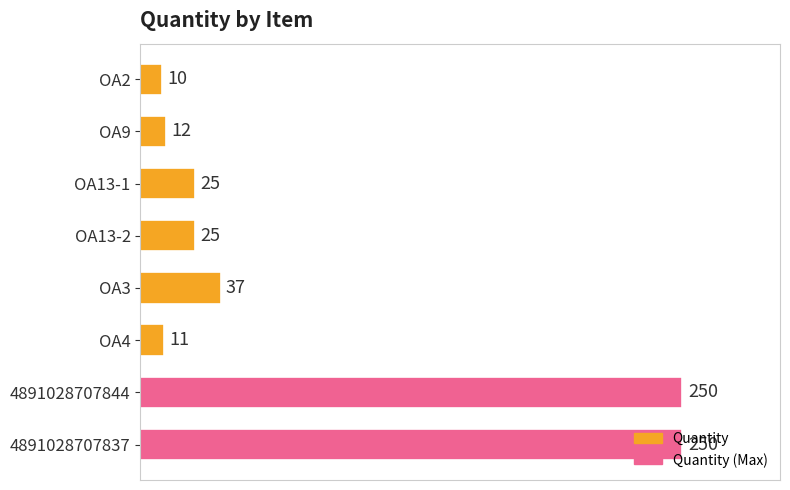

Is it true that the value at OA13-1 is 25?

True